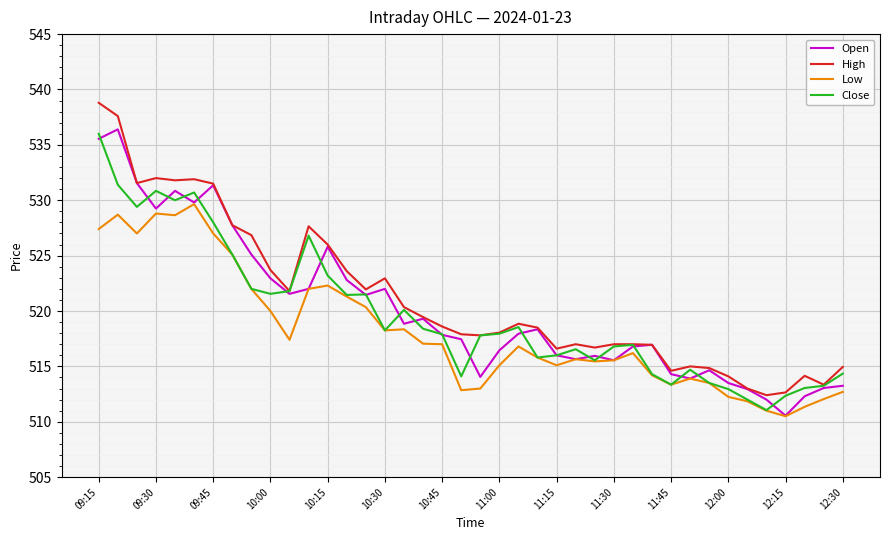

True or false: High and Low cross at least once.

False